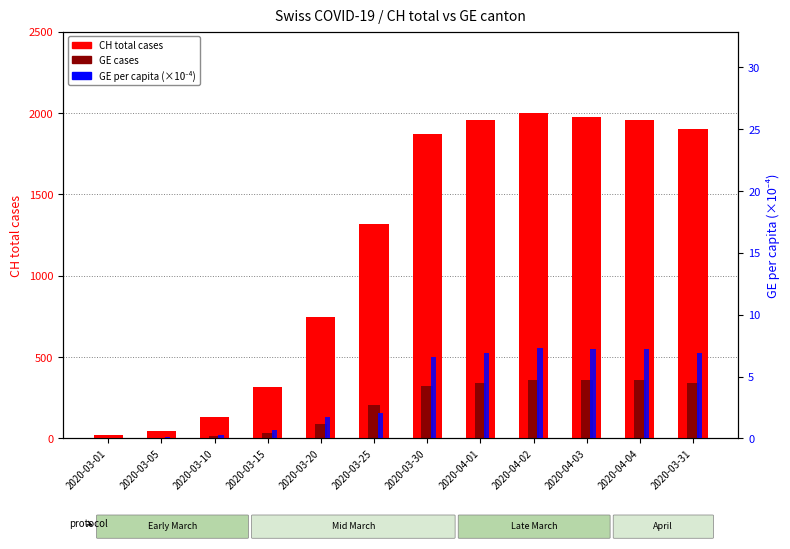

The GE cases series shows 208.0 at 2020-03-25. True or false?

True